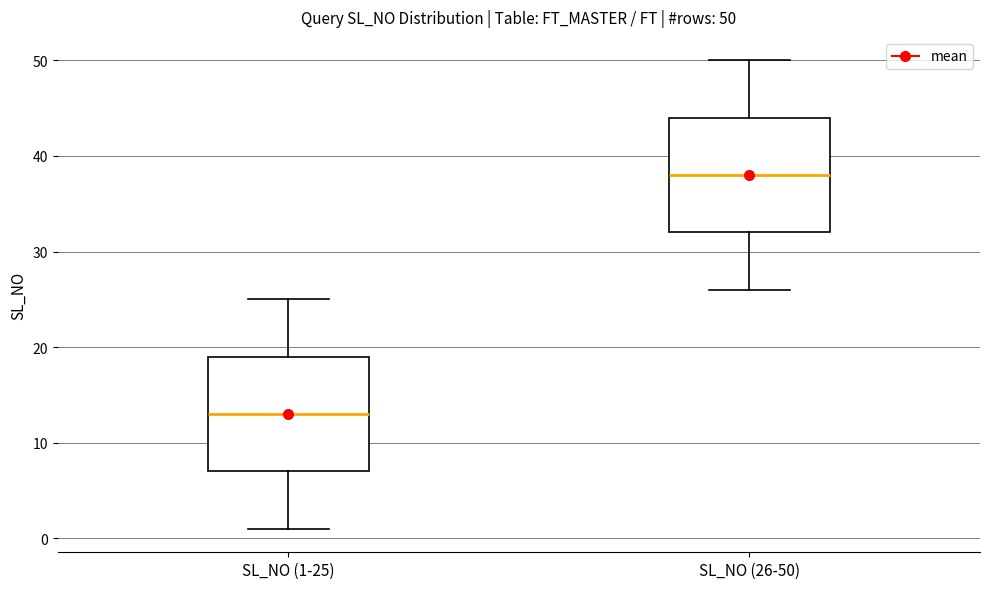

Which box's median line is the lowest?

SL_NO (1-25)